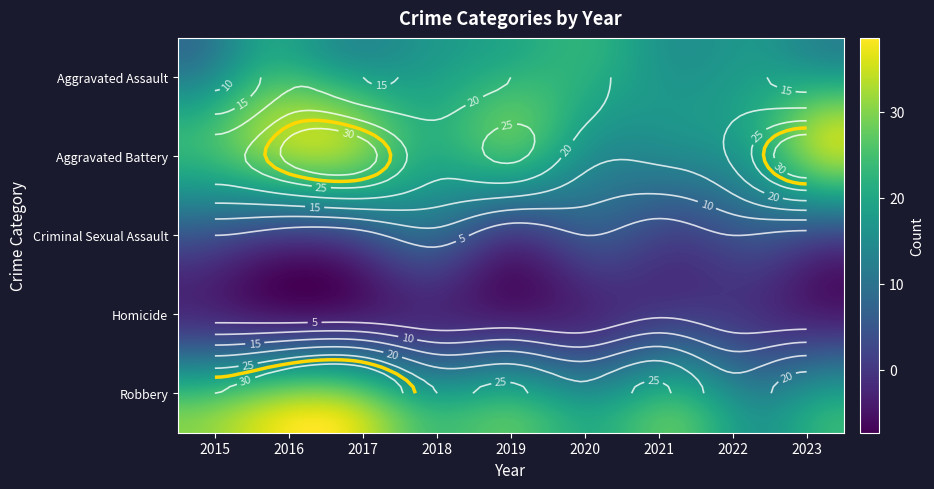

What is the difference between the Criminal Sexual Assault values at 2015 and 2016?

3